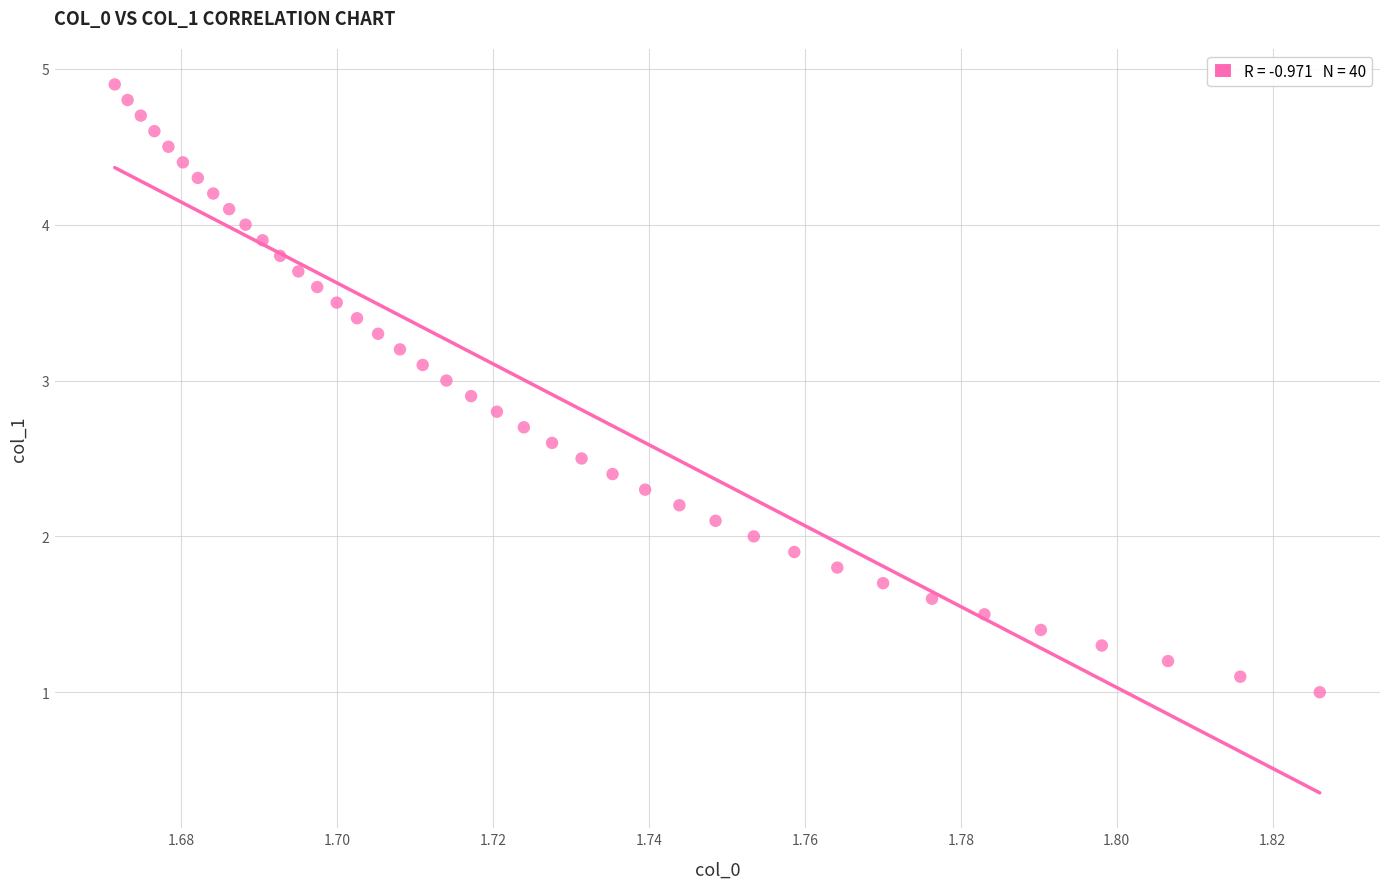

What is the range of Y values (max minus min)?

3.9